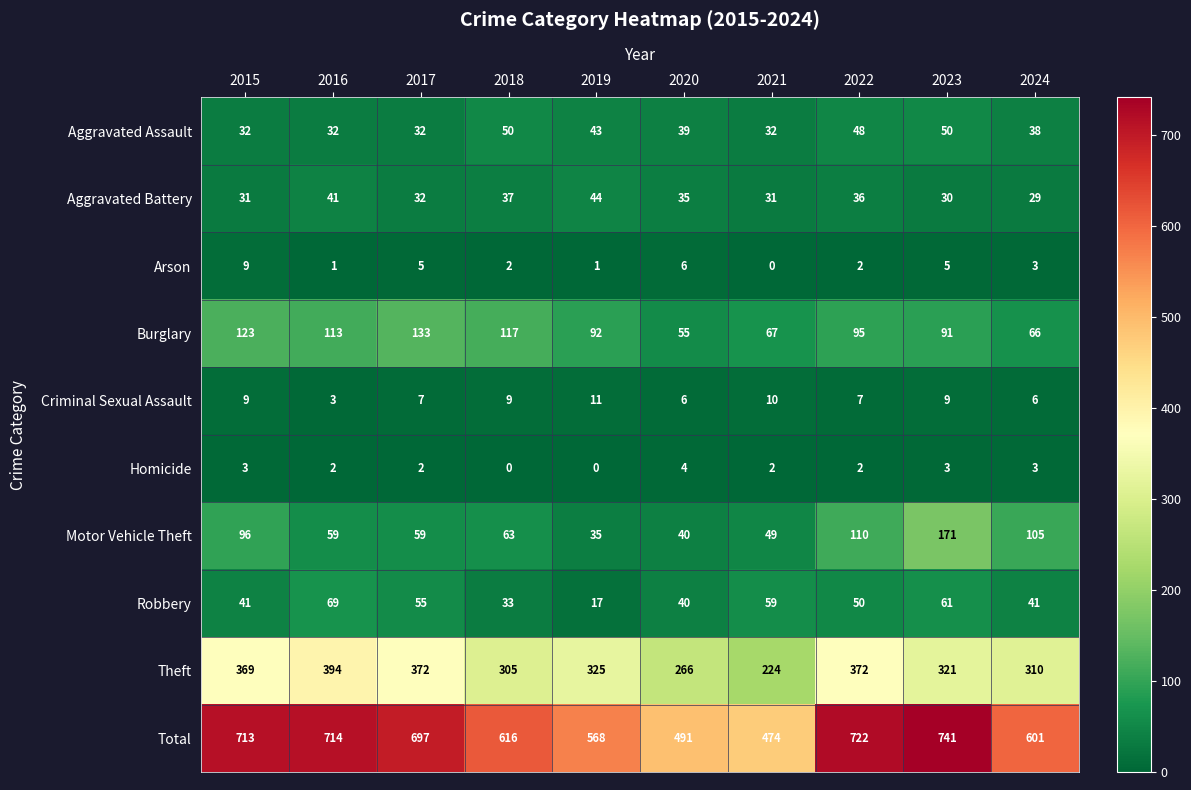

Read the Aggravated Assault value at 2017.

32